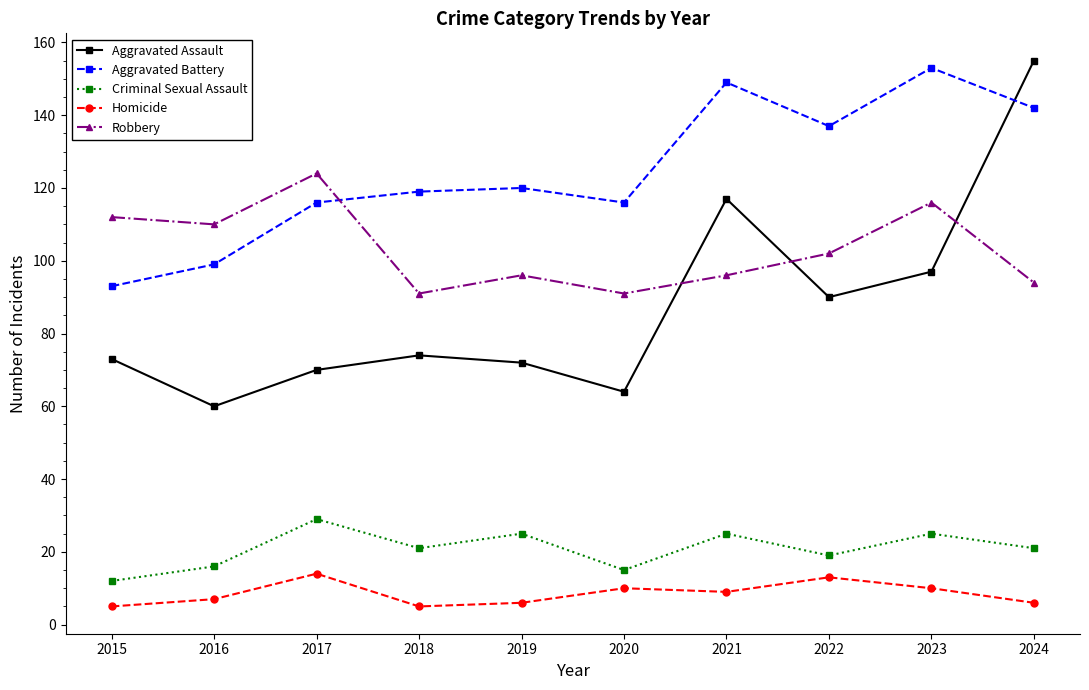

What are all the series names shown in the legend?

Aggravated Assault, Aggravated Battery, Criminal Sexual Assault, Homicide, Robbery